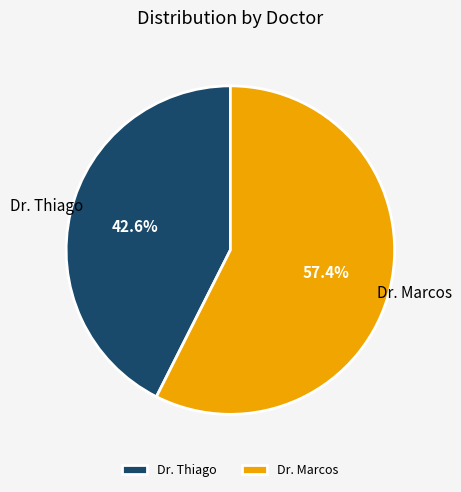

Does Dr. Marcos account for over 50% of the chart?

Yes